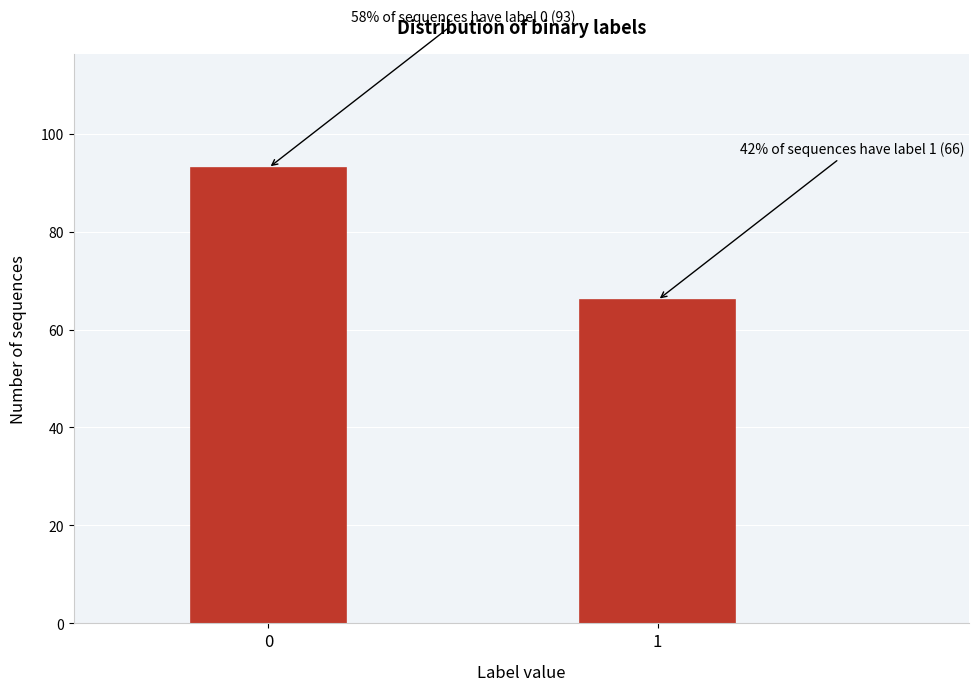

Reading left to right, extract all data points from this chart.

93	66